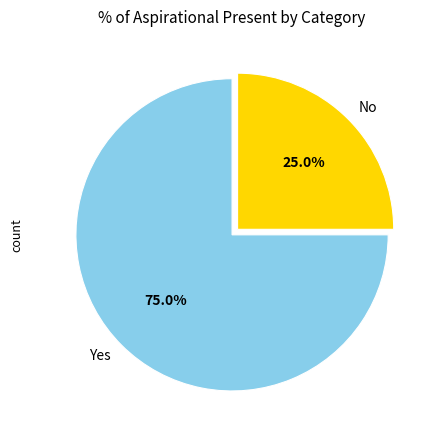

How many segments does this pie chart have?

2